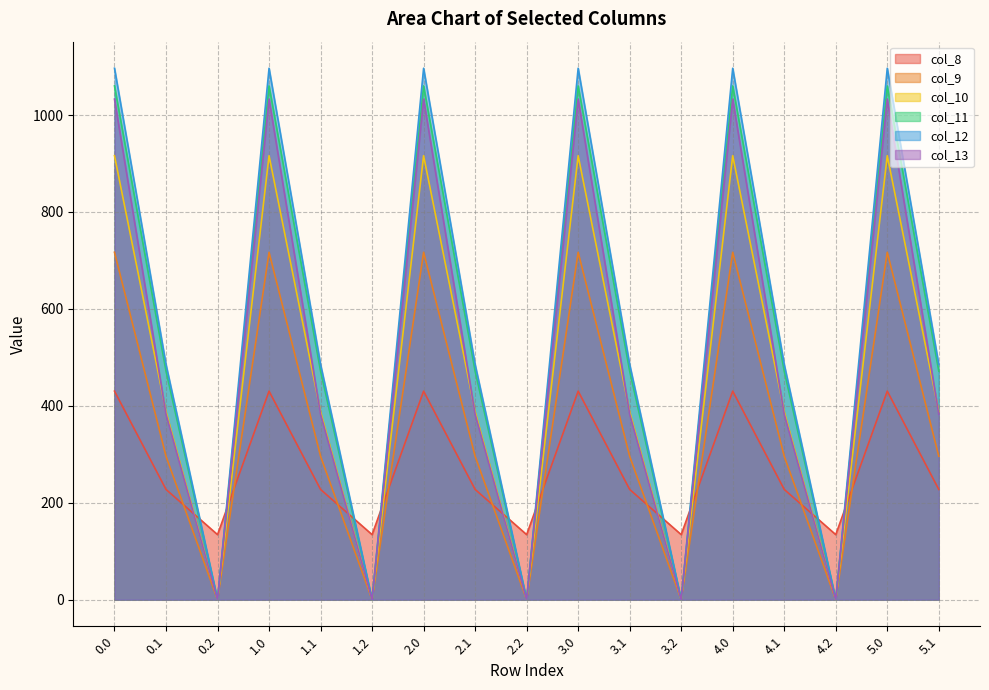

What position from the right is 2.1?

10